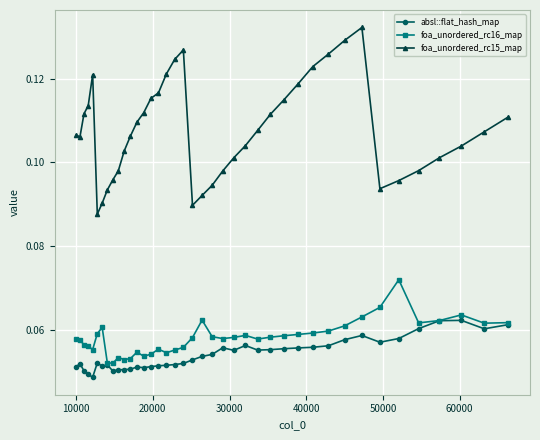

List the series in order of their peak value, highest first.

foa_unordered_rc15_map, foa_unordered_rc16_map, absl::flat_hash_map